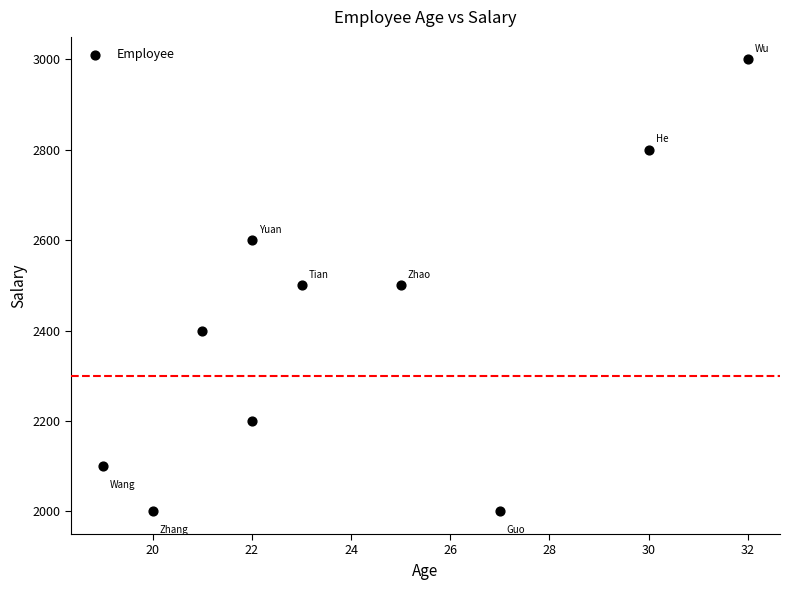

What is the average X value?

24